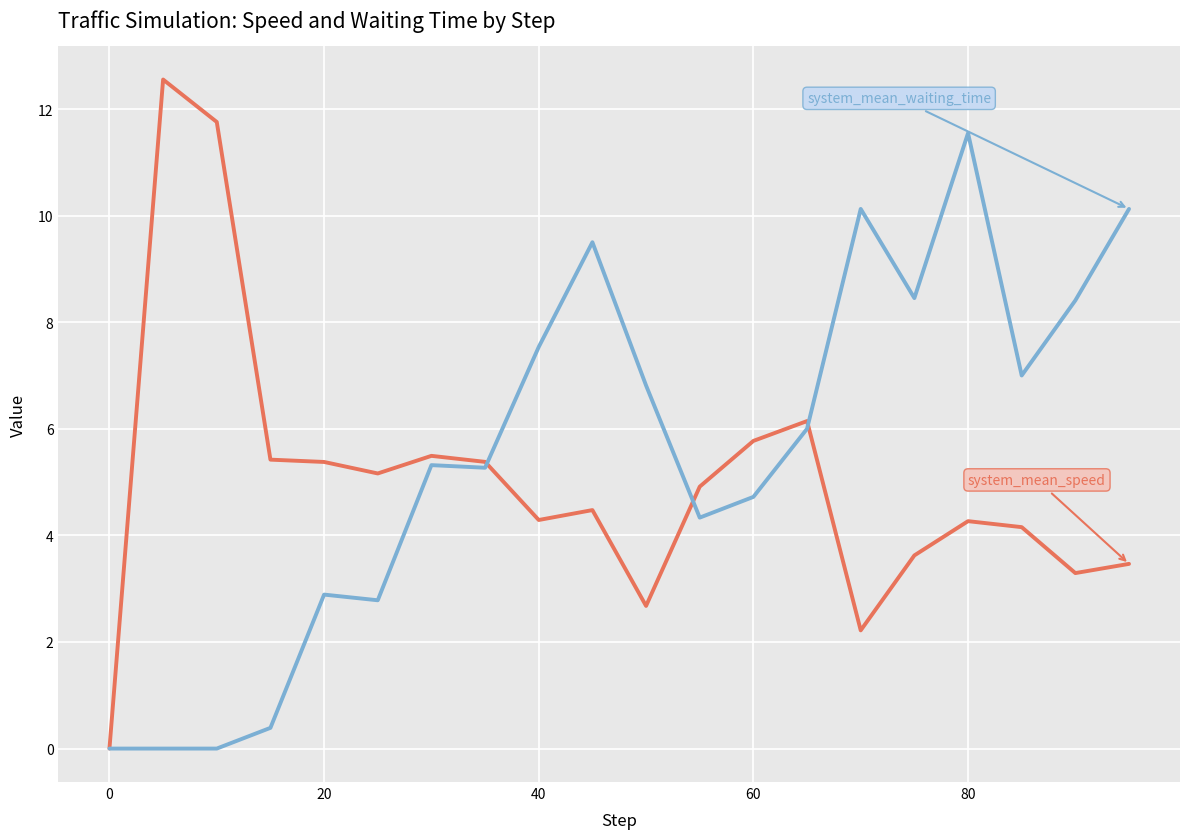

Does the chart display data point markers on the line(s)?

No